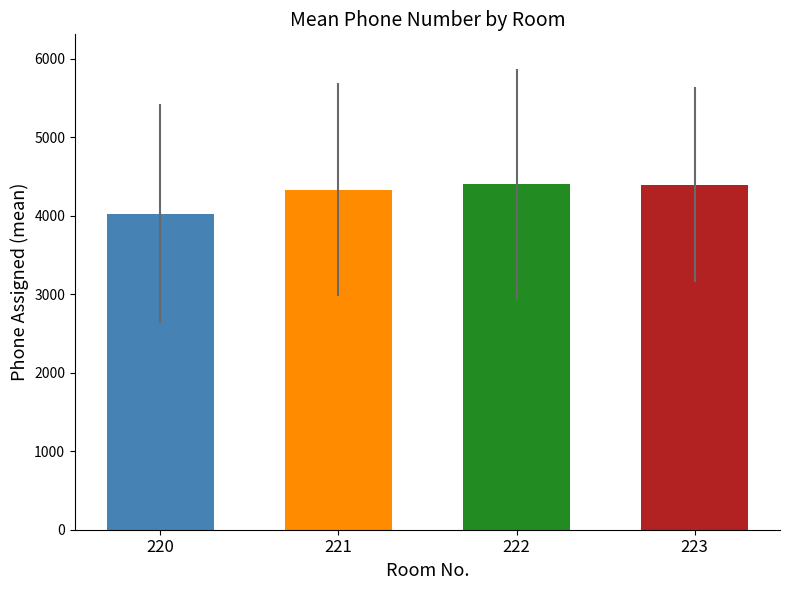

Between 220 and 222, which is larger?

222